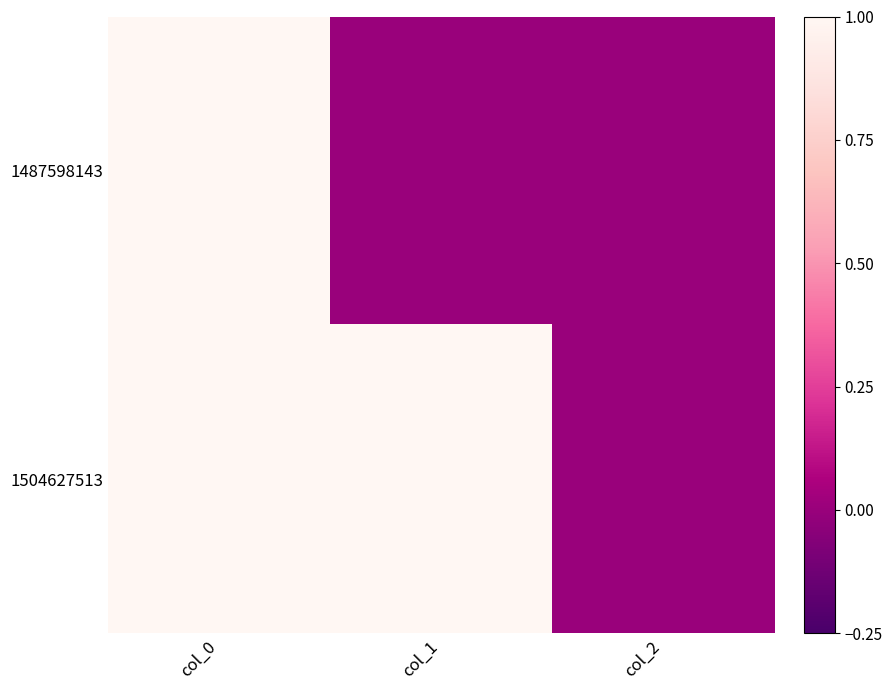

Which series has the widest spread of values?

1487598143